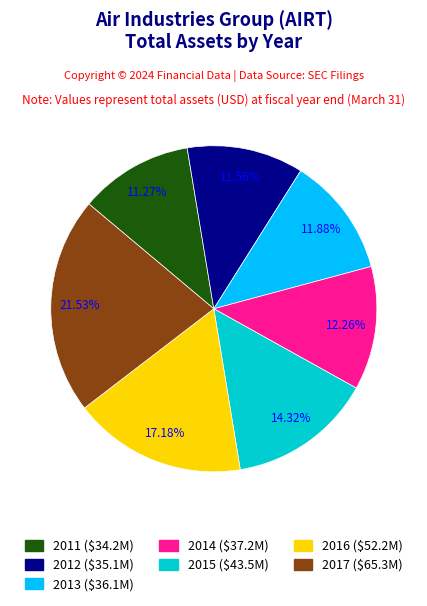

Is there a majority slice in this chart?

No